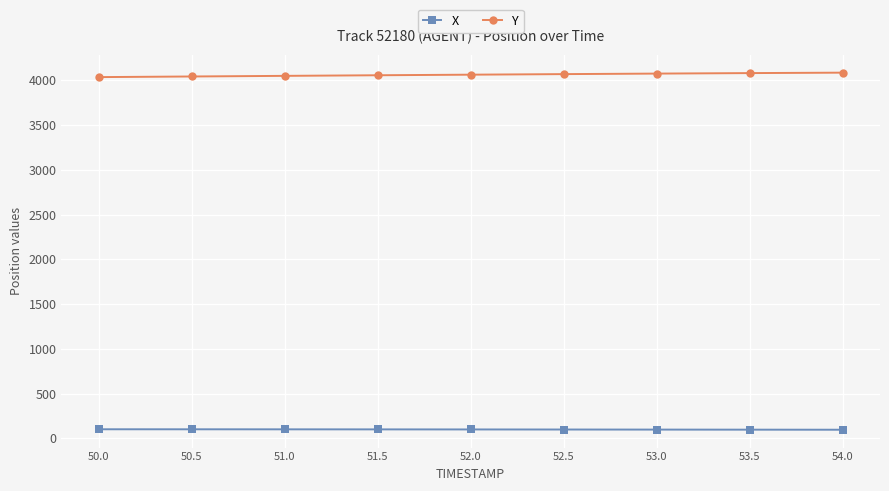

Which series has the largest range (max minus min)?

Y